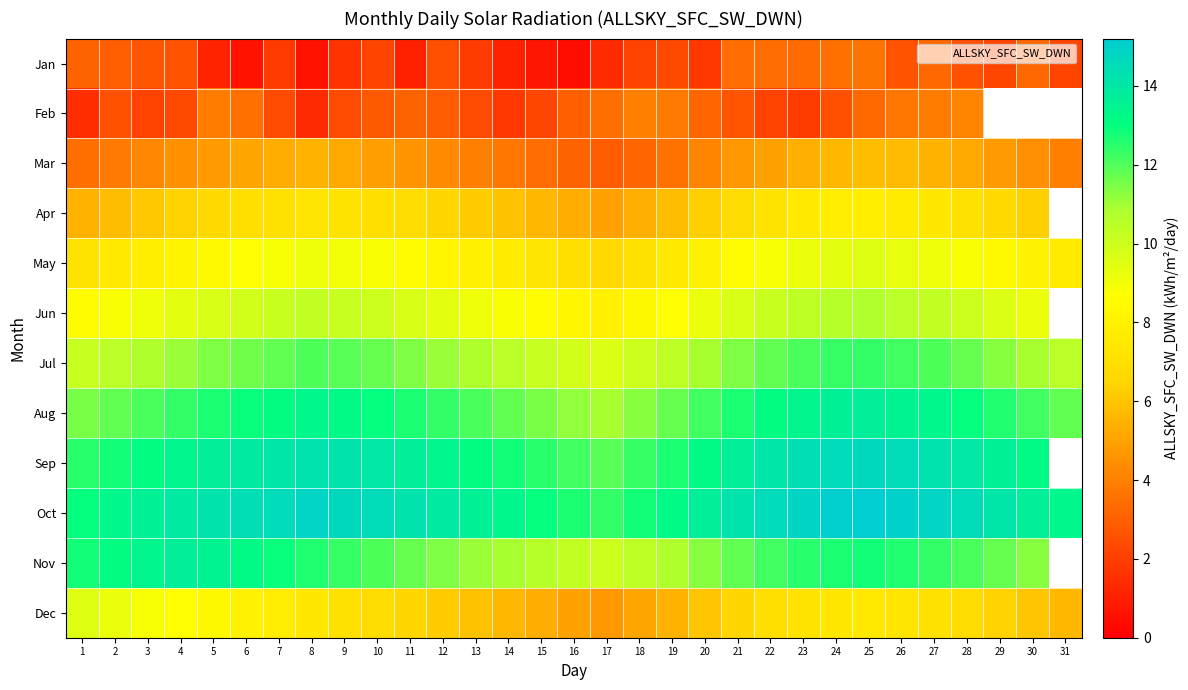

The value of Aug at 10 is 5.4. True or false?

False